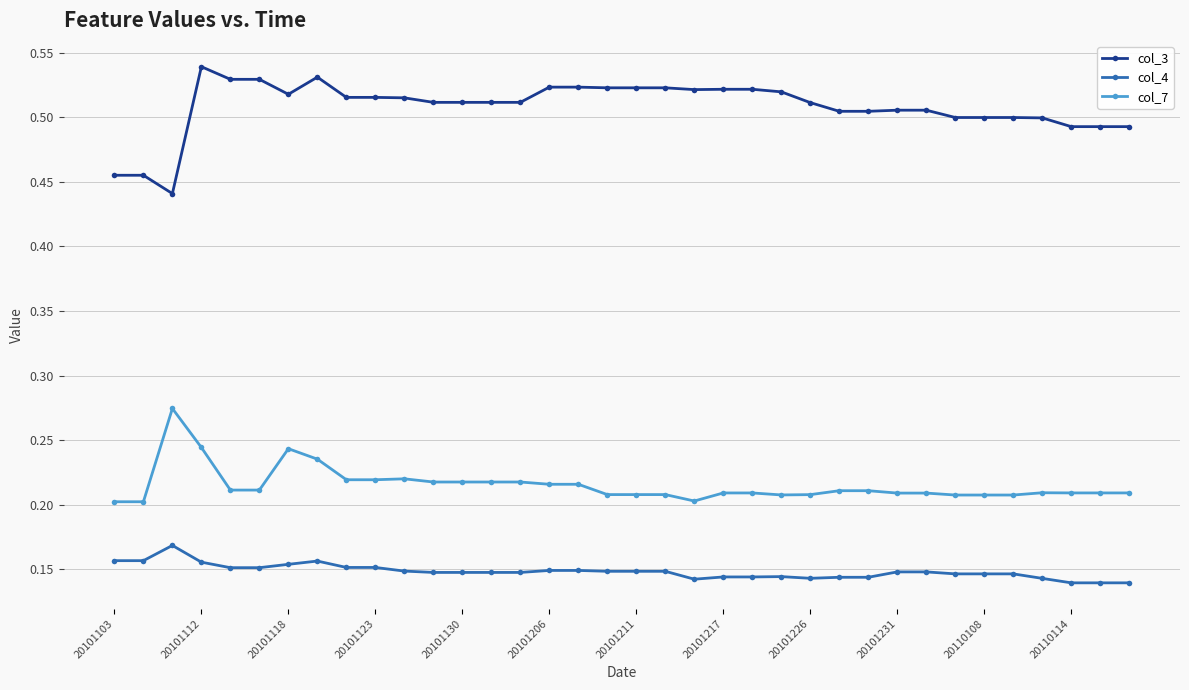

Rank the series by their average value, from highest to lowest.

col_3, col_7, col_4